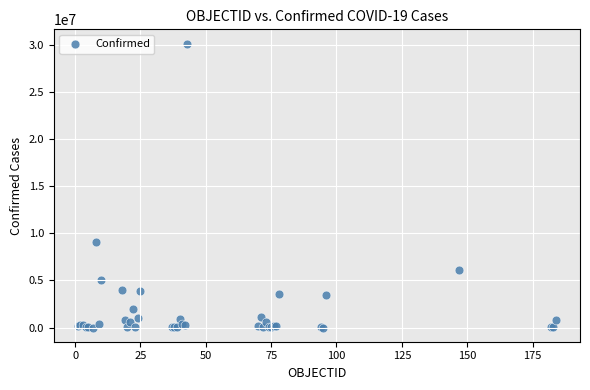

What Y value in the scatter plot is closest to 15077059?

9052083